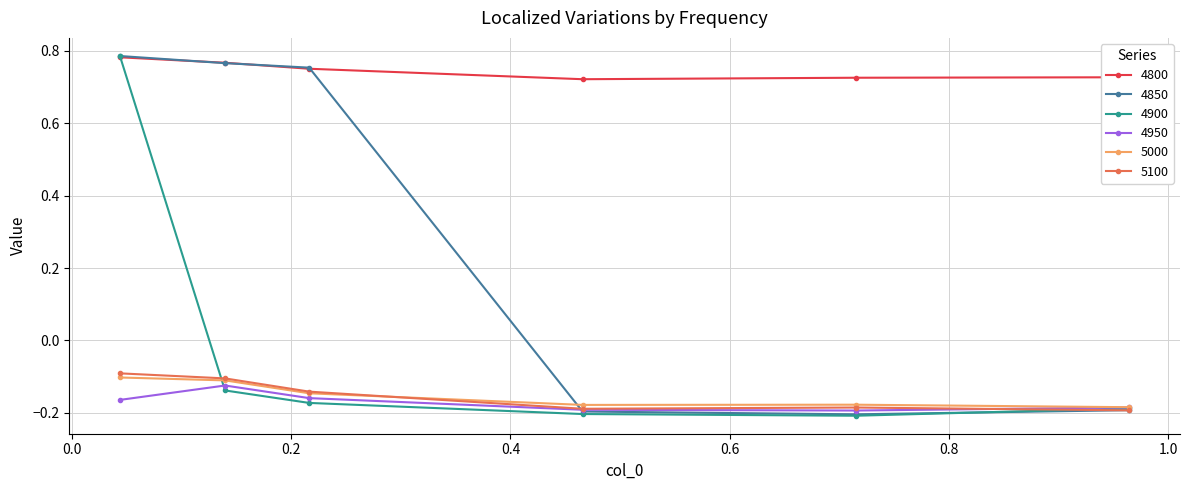

How many interior local valleys does the 4950 series have?

1